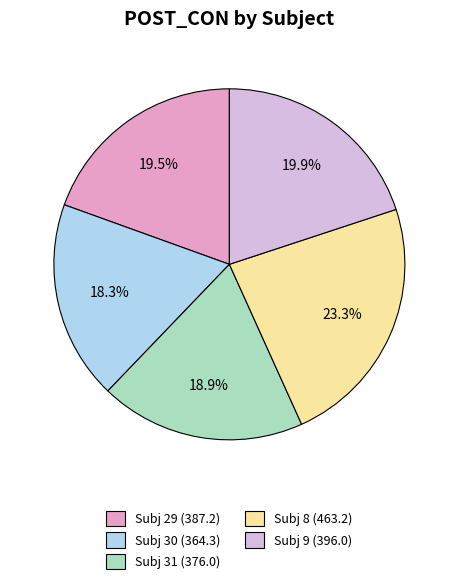

To the nearest percent, what is the difference between the largest and smallest slice percentages?

5%